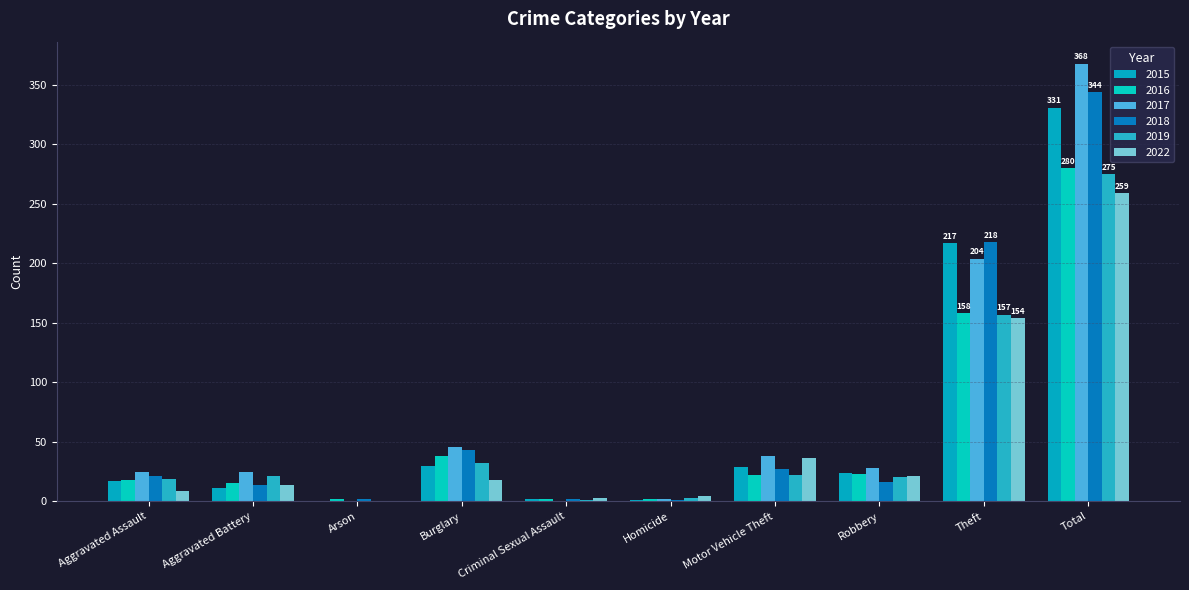

True or false: 2017 has a value of 46 at Burglary.

True